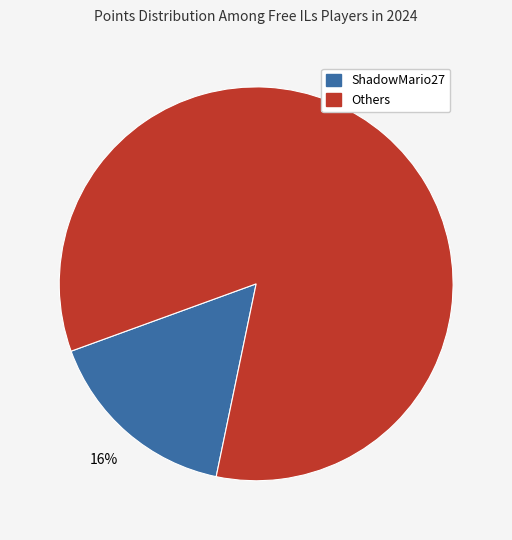

Is there a majority slice in this chart?

Yes